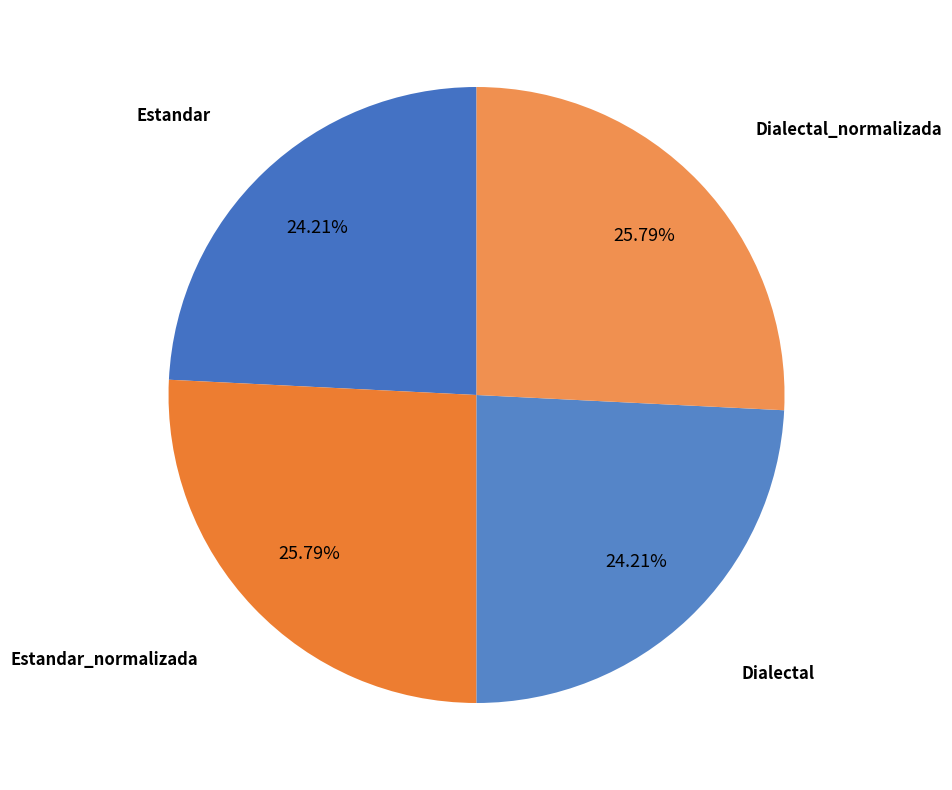

To the nearest percent, what is the difference between the Dialectal_normalizada and Estandar slice percentages?

2%